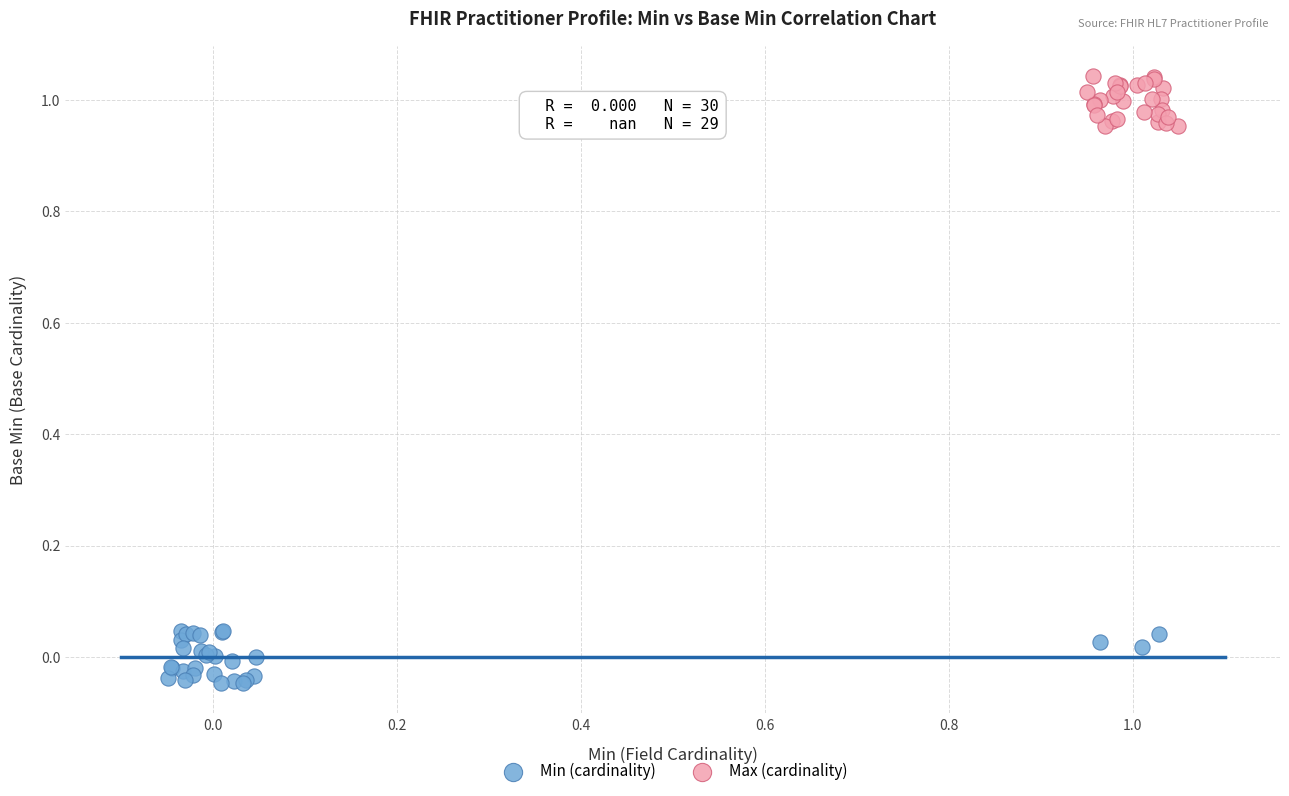

Which series has the widest spread of Y values?

Min (cardinality)